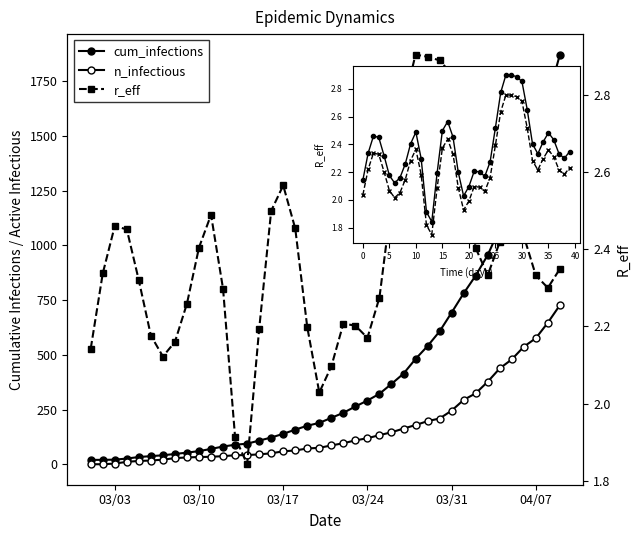

What is the greatest value displayed?

1872.0